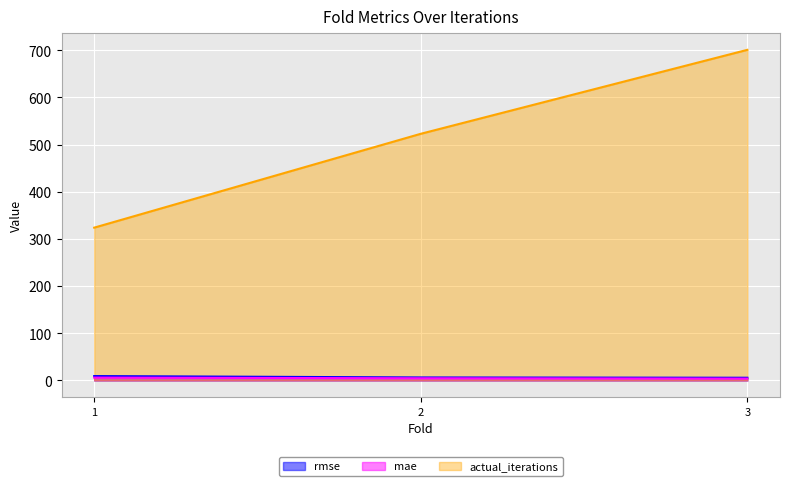

Which category has the highest value in the mae series?

1